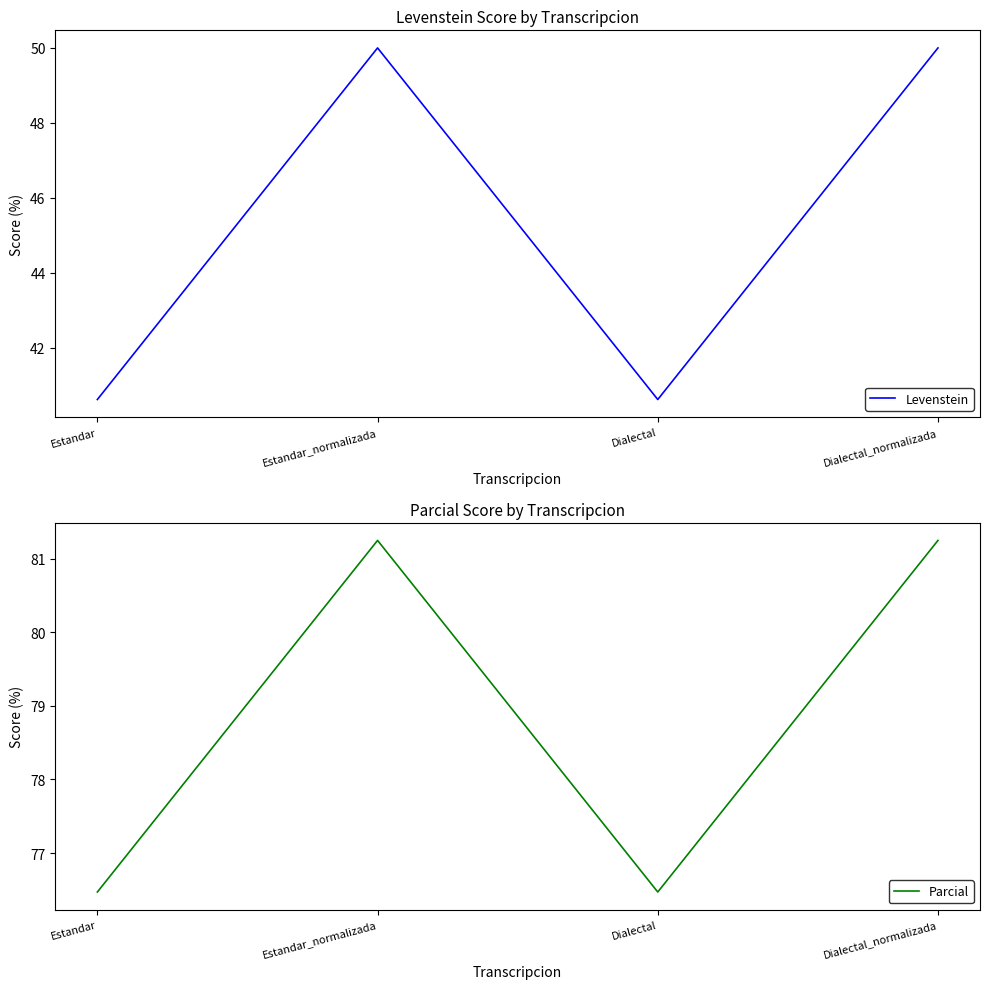

List the series in order of their overall mean, highest first.

Parcial, Levenstein